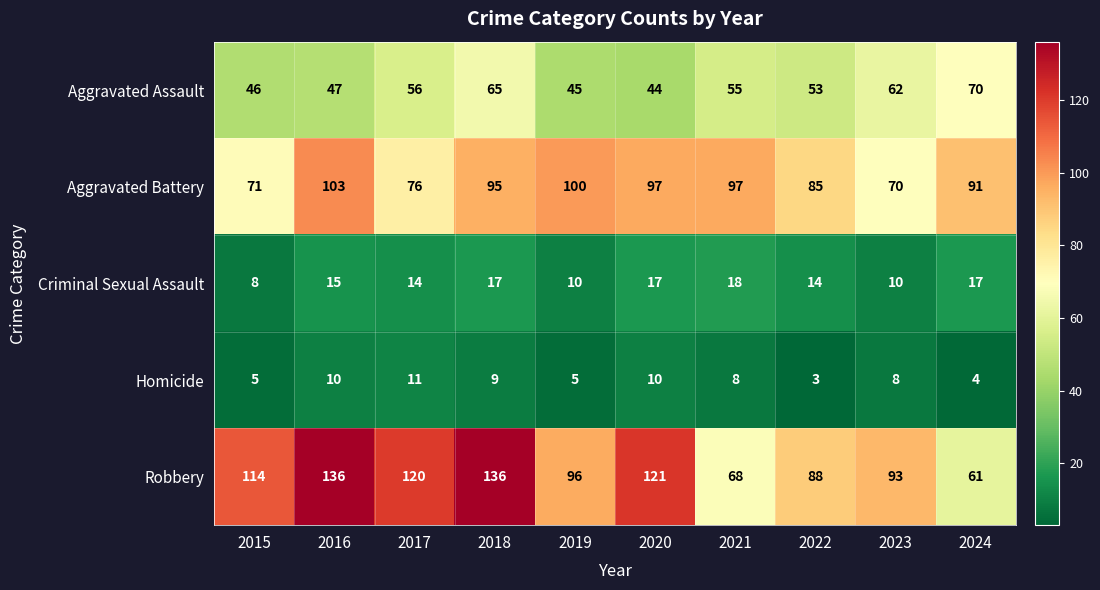

Which series changed the most between 2015 and 2020?

Aggravated Battery